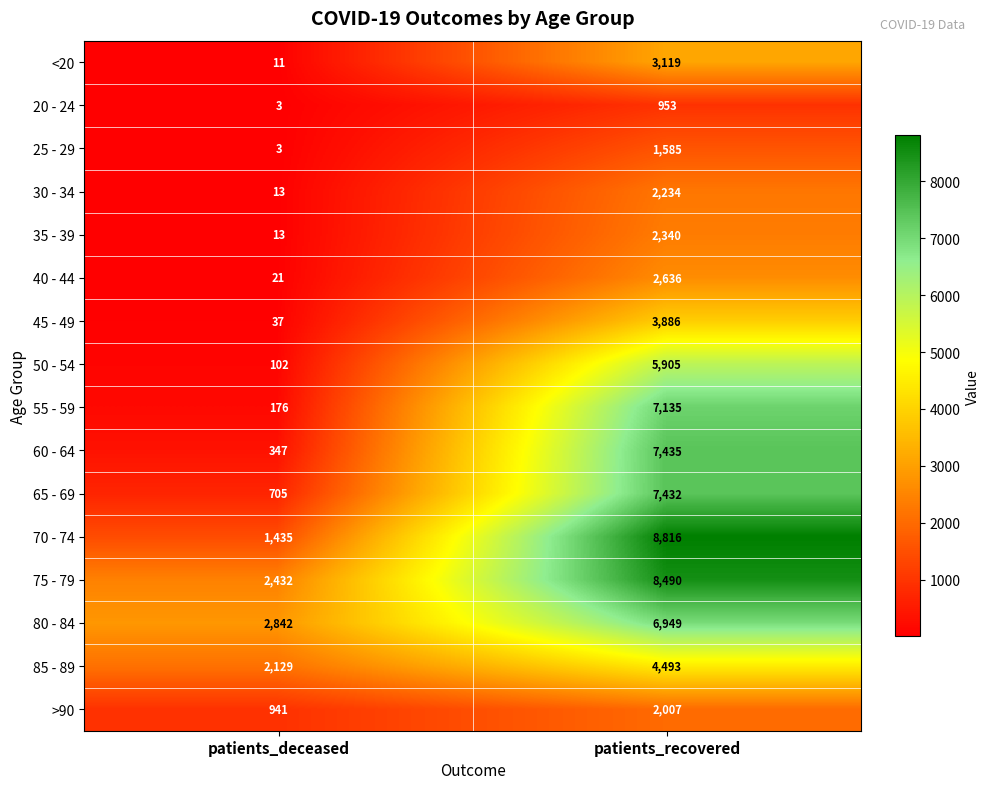

At which label is 75 - 79 closest to 5461?

patients_deceased